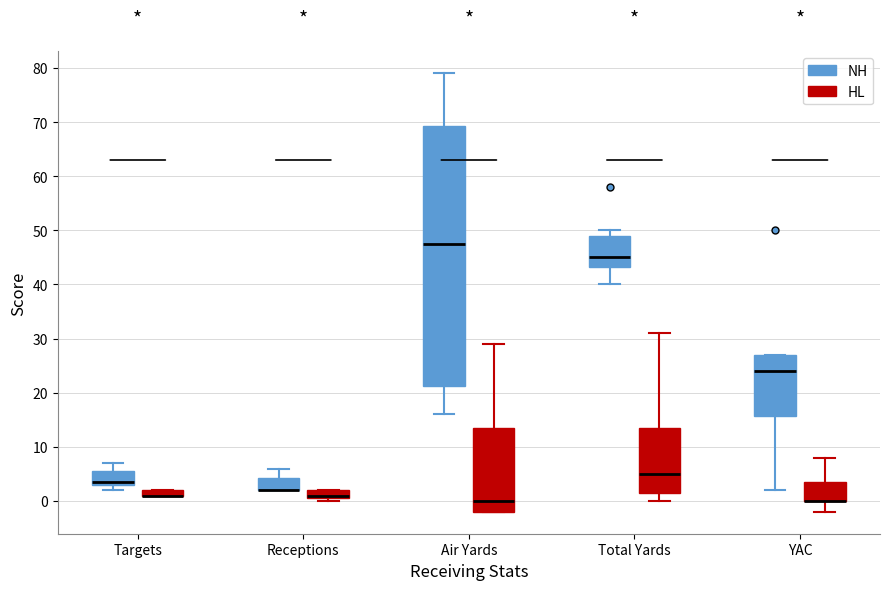

Where is the upper edge of the box for Receptions (HL) on the y-axis? The values are not printed on the chart, so give them approximately, as read against the axis.

2